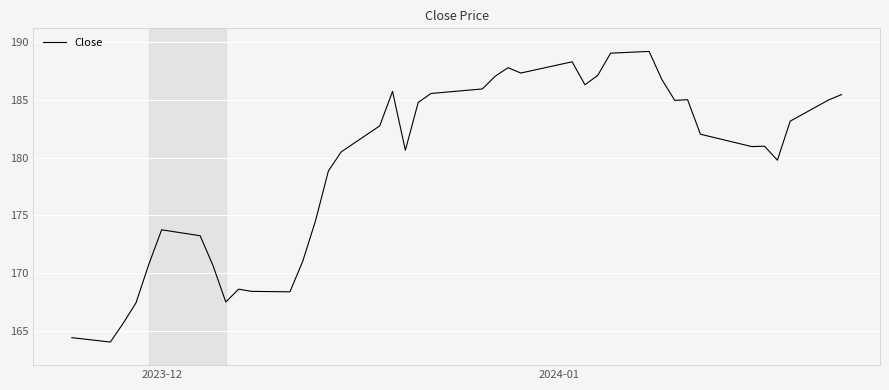

What is the difference between the maximum and minimum values?

25.2